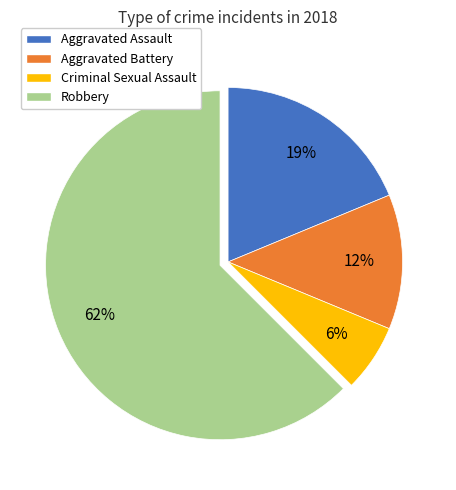

Between Robbery and Aggravated Battery, which is larger?

Robbery